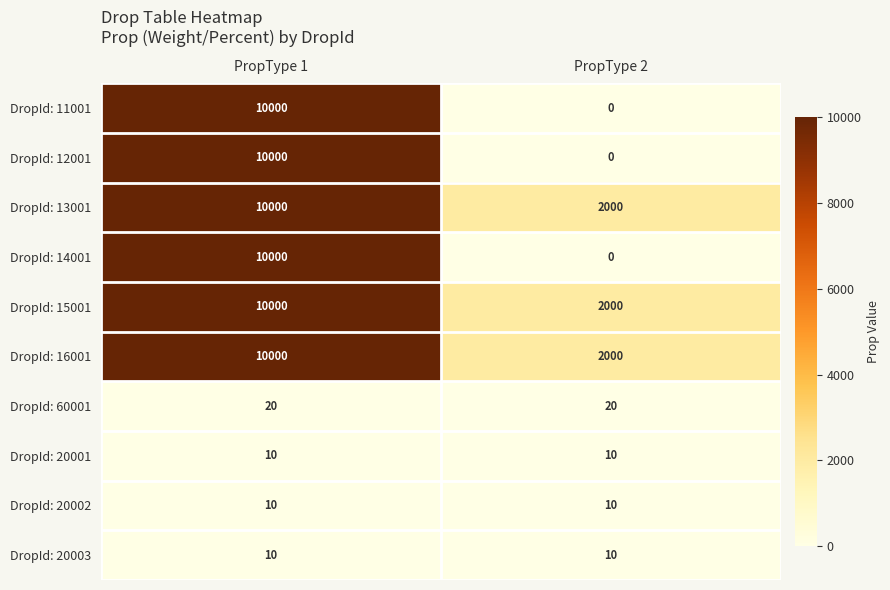

Count the number of categories in the chart.

2